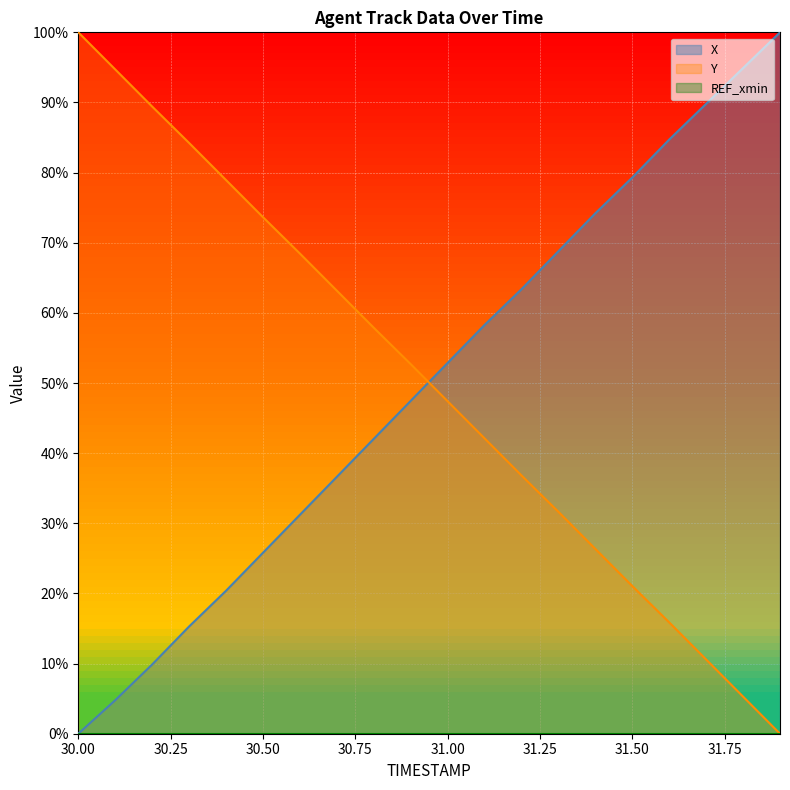

Between which two adjacent categories do X and Y first intersect?

30.9 and 31.0